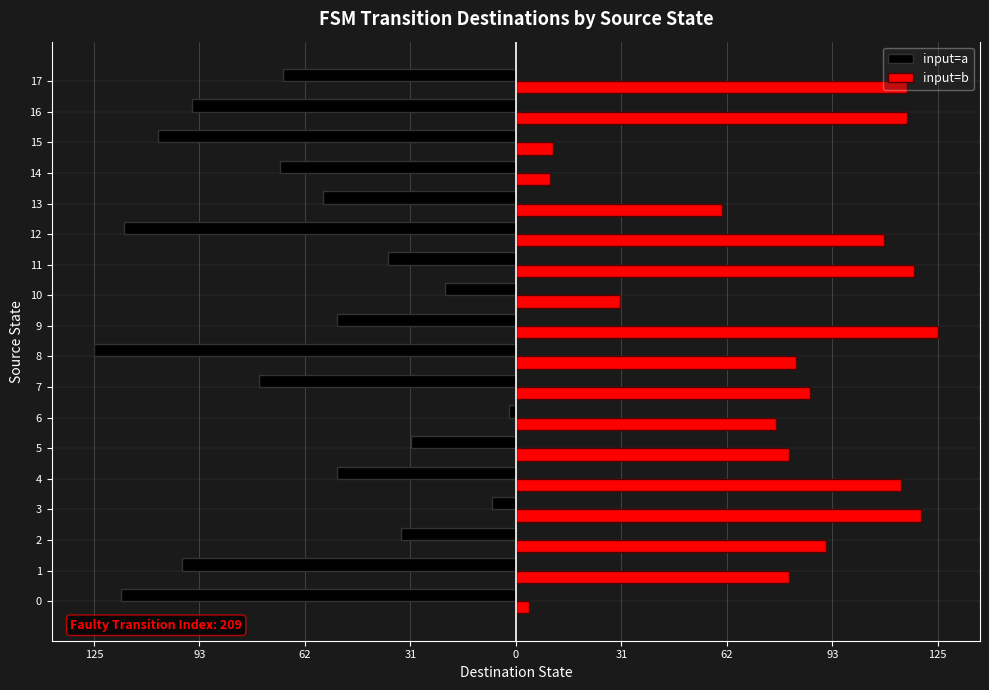

What are all the series names shown in the legend?

input=a, input=b